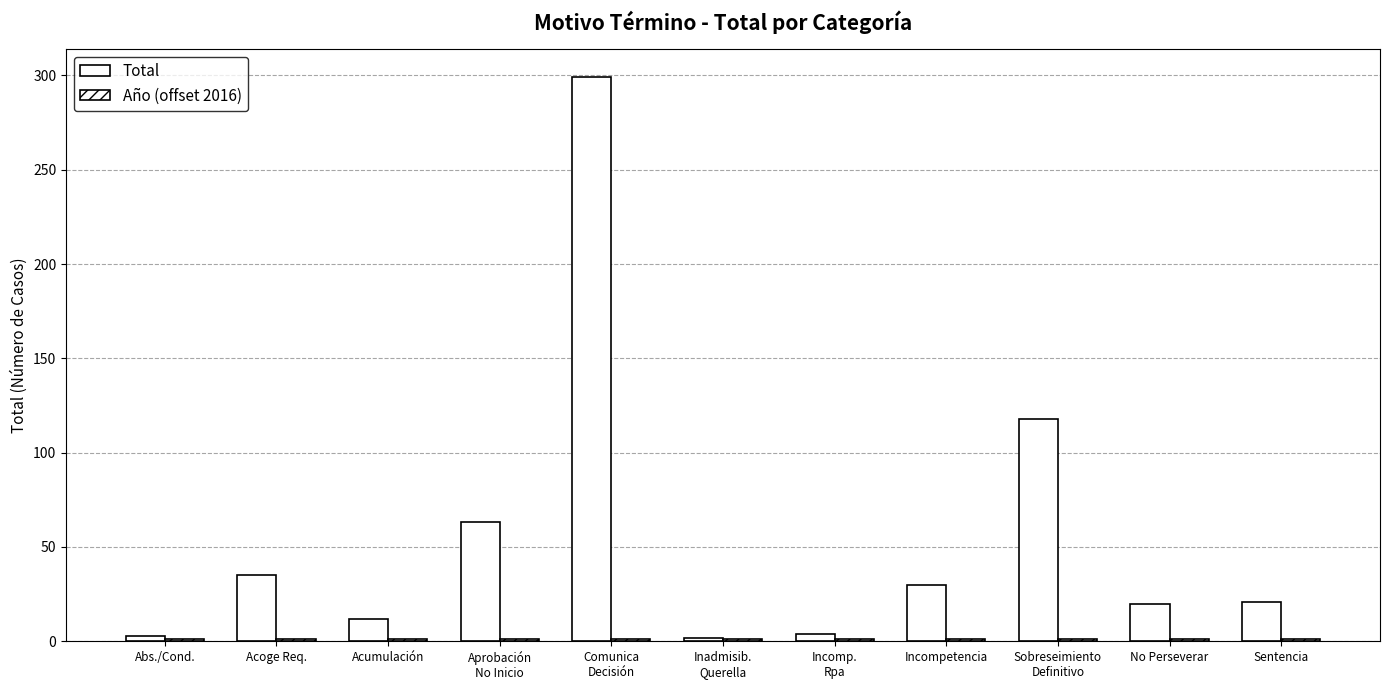

What is the difference between the Total values at Aprobación
No Inicio and Comunica
Decisión?

236